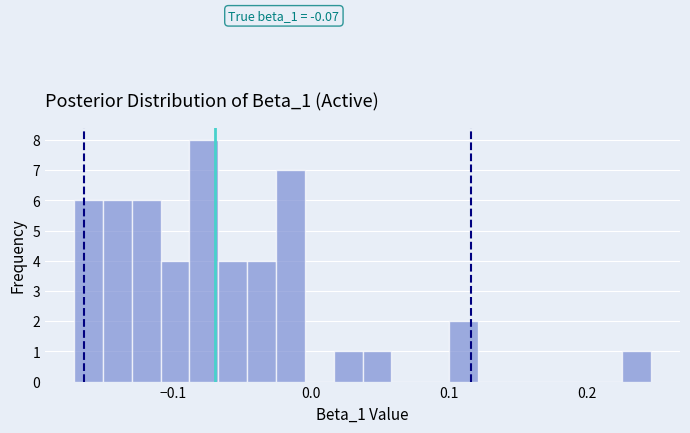

Read against the x-axis, roughly where is the centre of the tallest bar?

-0.08